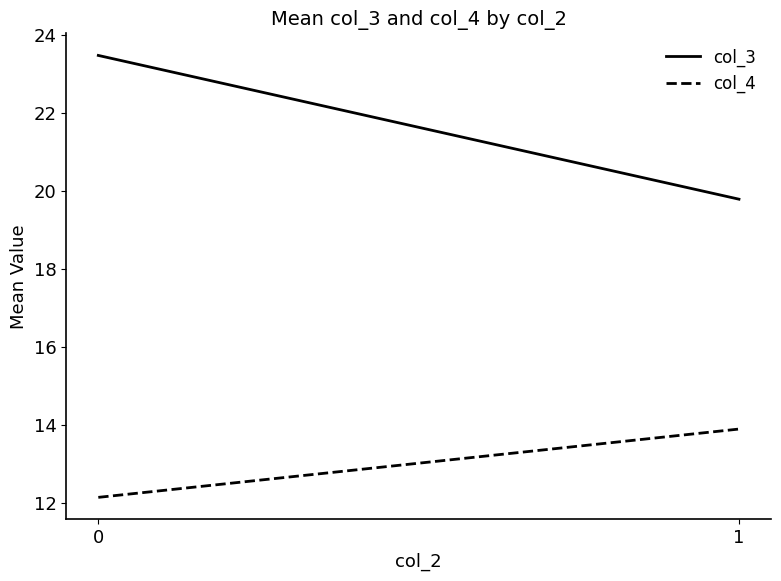

Rank the series by their maximum value, from lowest to highest.

col_4, col_3